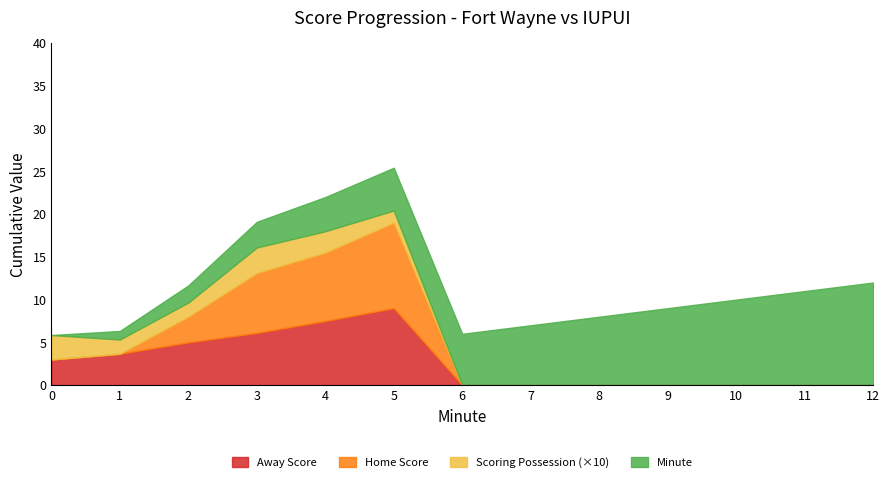

Is it true that Away Score equals 3.3 at 11?

False